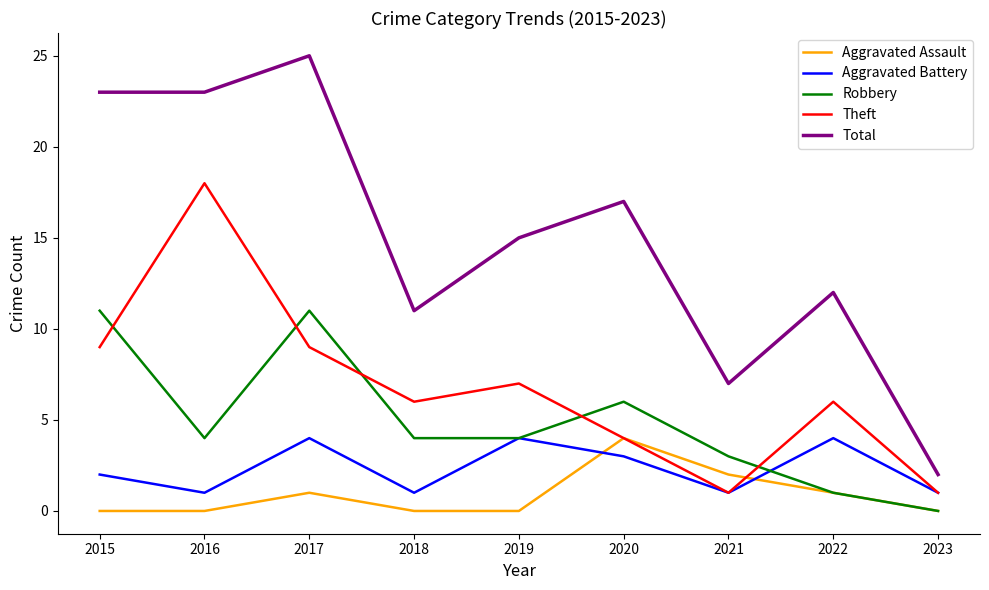

What is the maximum value for Theft?

18